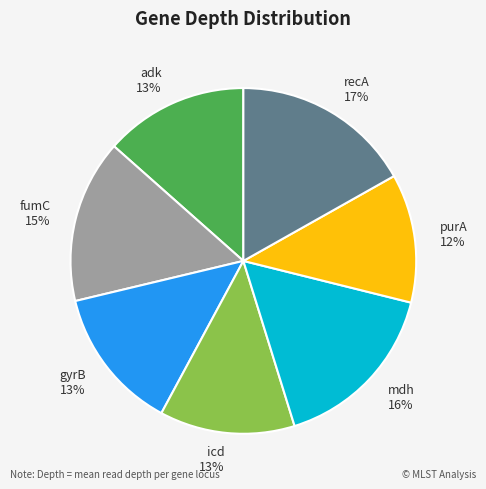

Is there a majority slice in this chart?

No